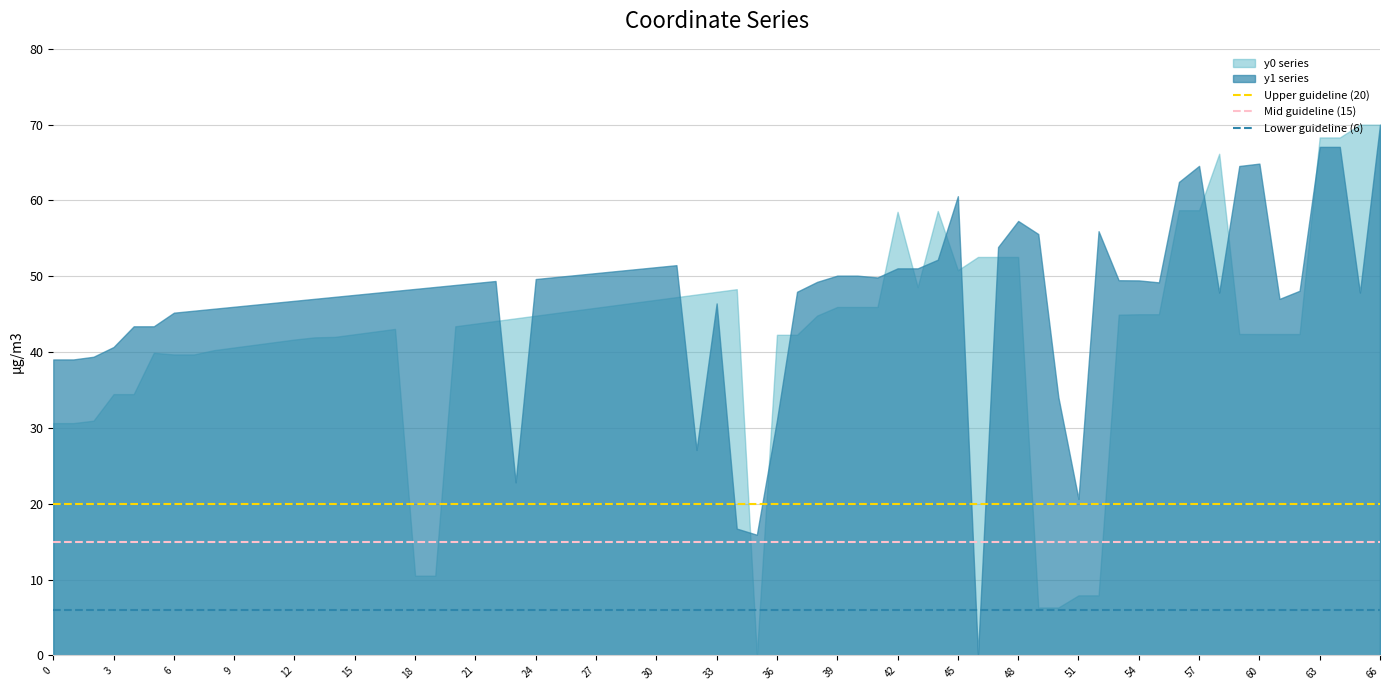

What is the average value of the Upper guideline (20) series?

20